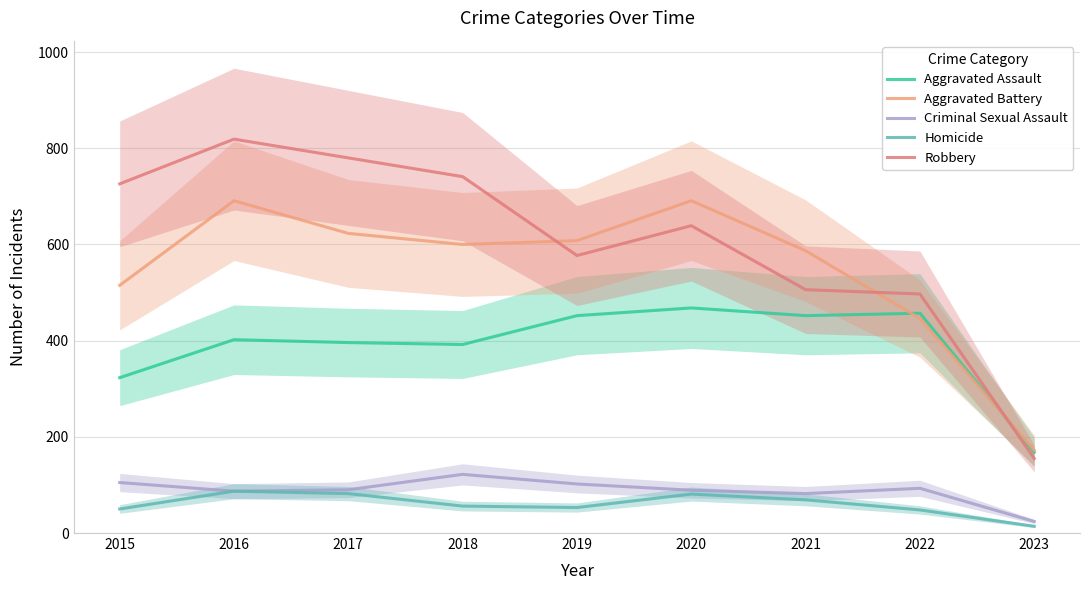

True or false: Homicide and Aggravated Assault cross at least once.

False